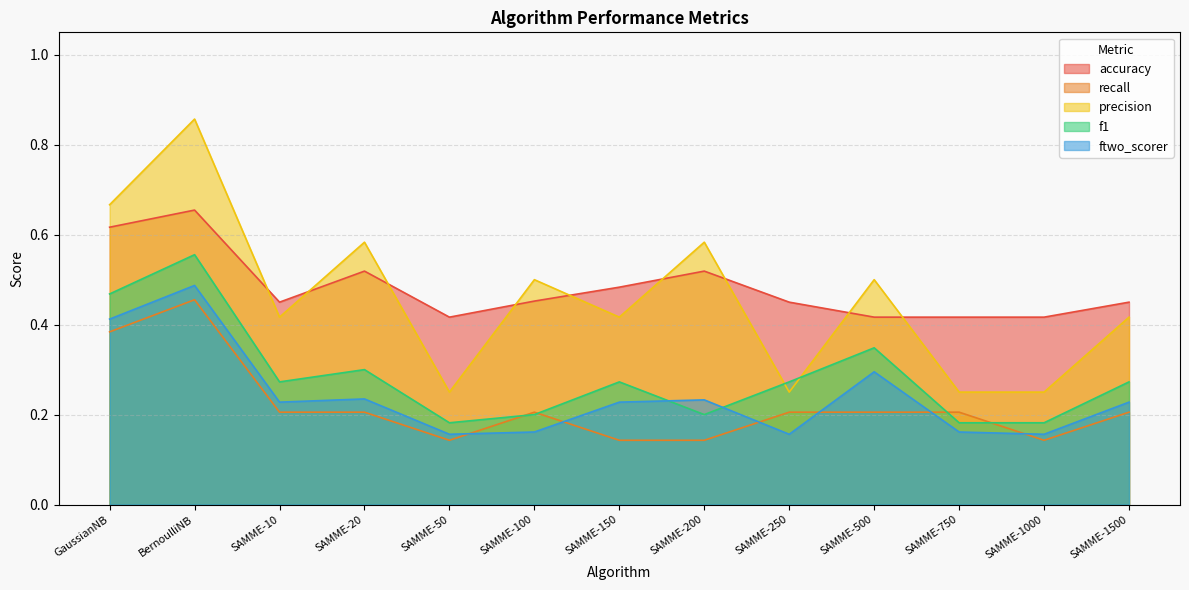

Count the number of categories in the chart.

13